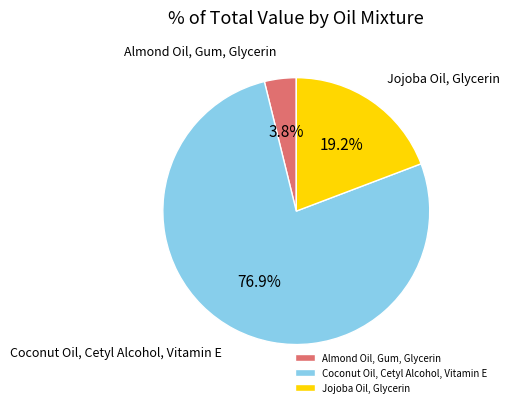

To the nearest percent, what portion does Coconut Oil, Cetyl Alcohol, Vitamin E represent?

77%